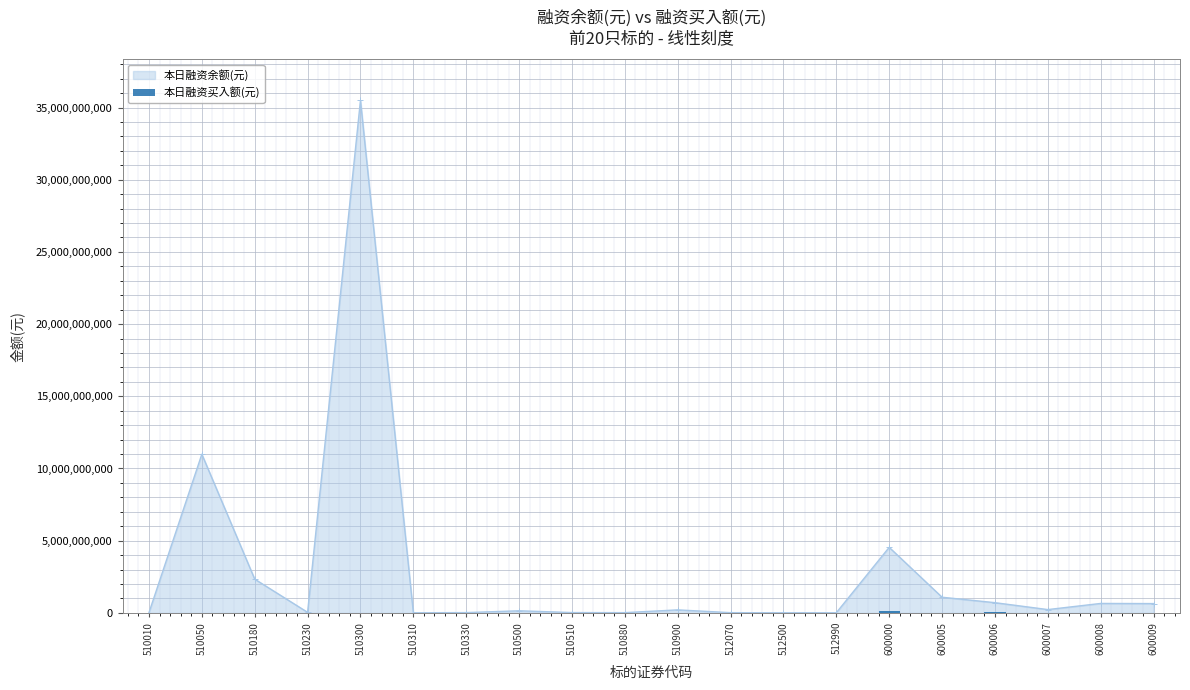

At which label is the value closest to 66465825?

600006